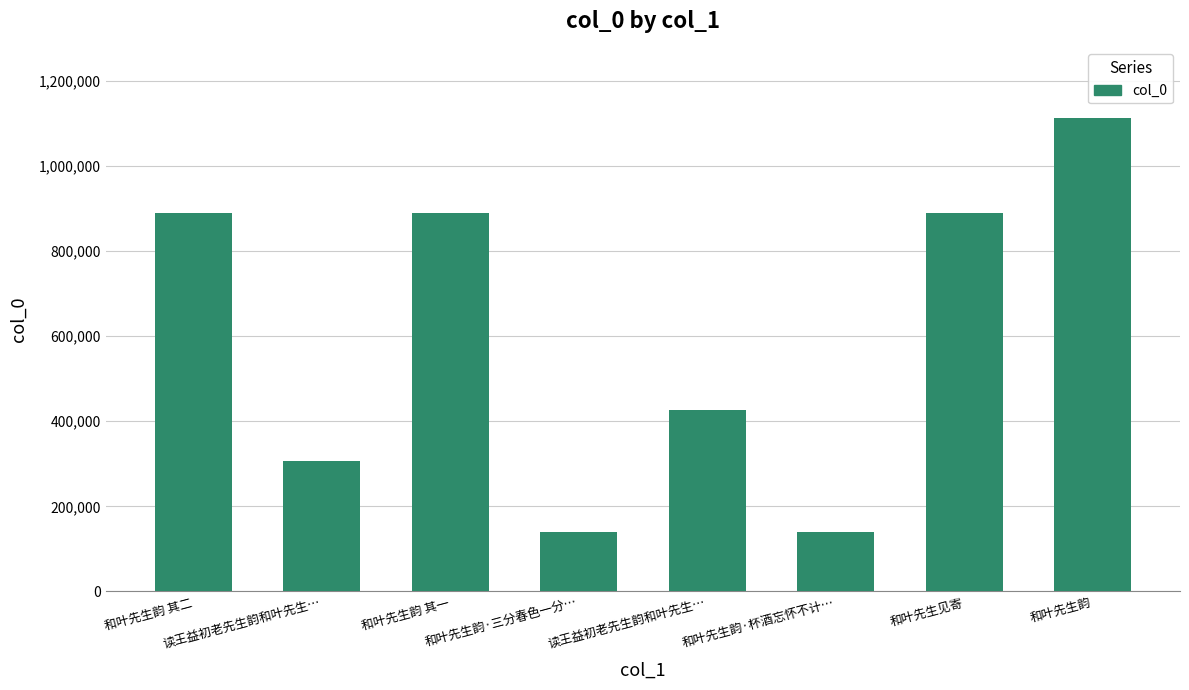

How many bars are there in total?

8